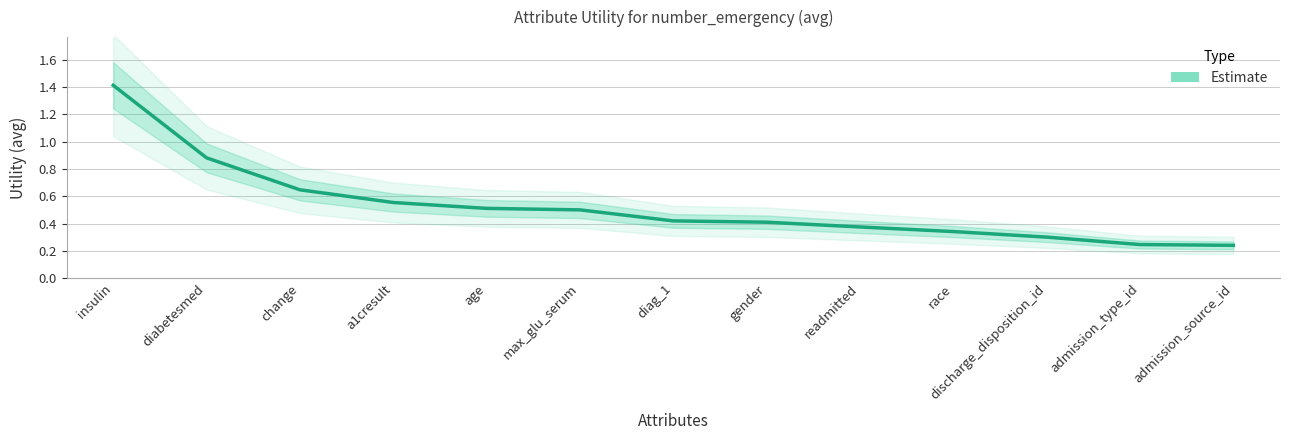

List the labels in order of value, largest first.

insulin, diabetesmed, change, a1cresult, age, max_glu_serum, diag_1, gender, readmitted, race, discharge_disposition_id, admission_type_id, admission_source_id